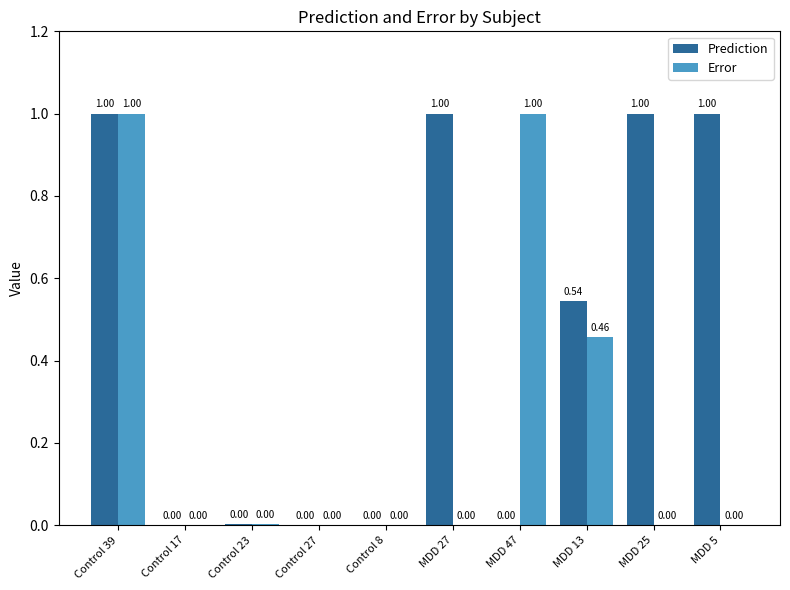

What is the sum of all Prediction values?

4.5